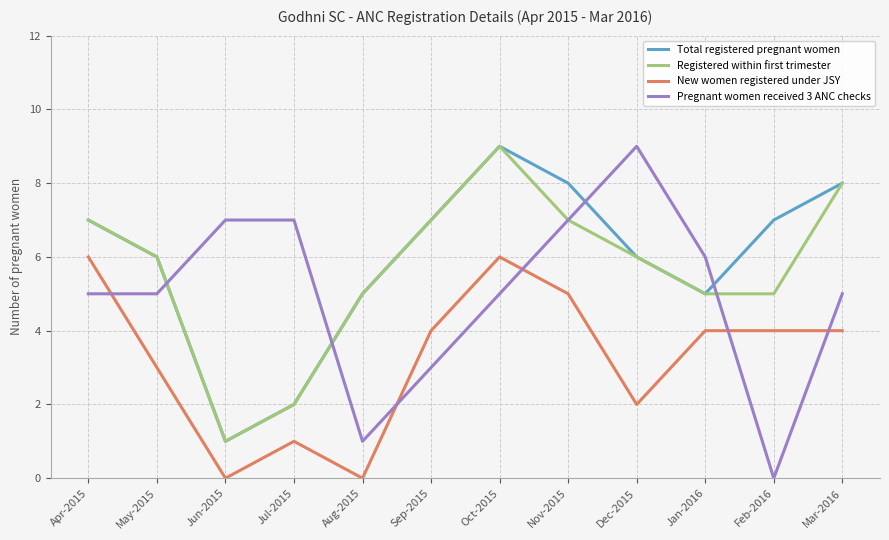

What is the total value across all series at Jul-2015?

12